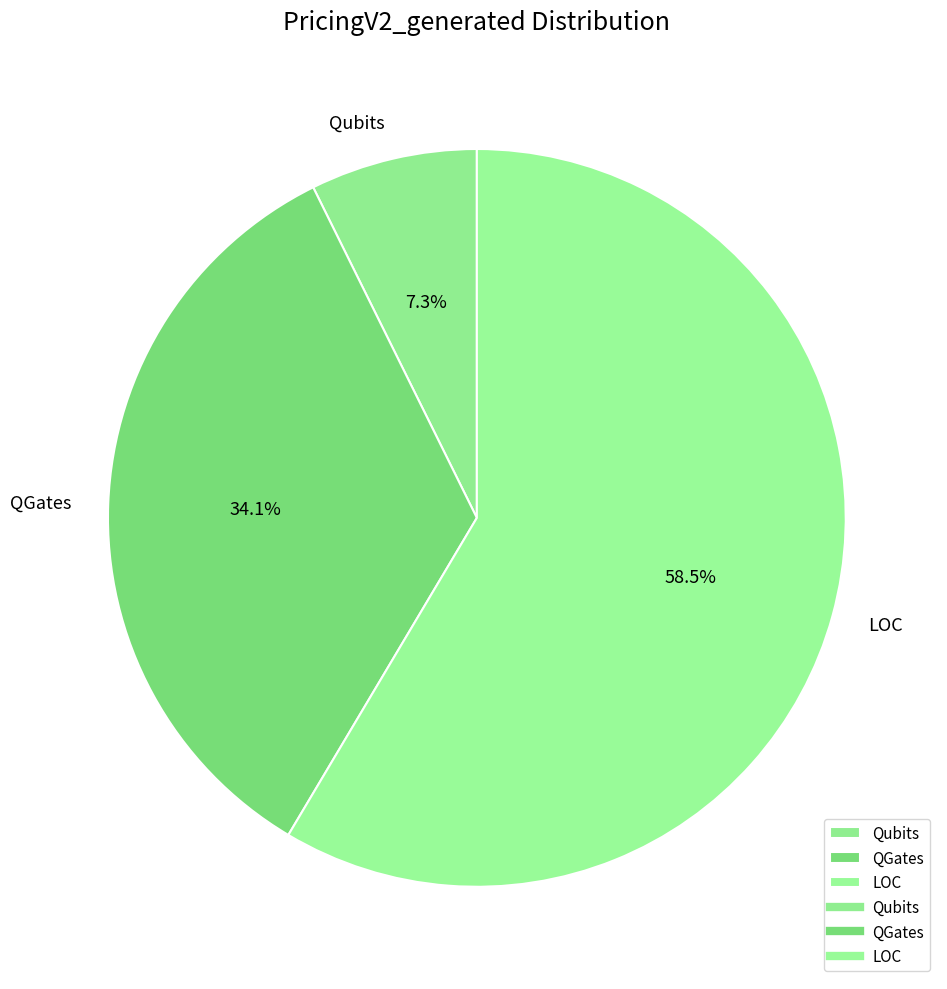

Which category has the biggest portion of the pie?

LOC